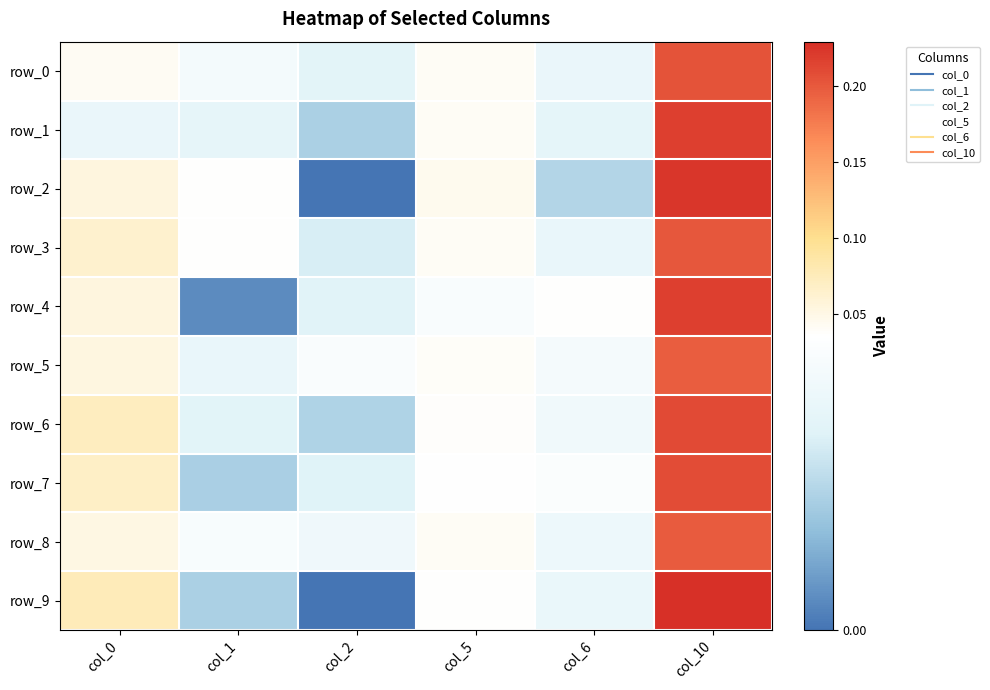

Where is row_1 nearest to the value 0?

col_2